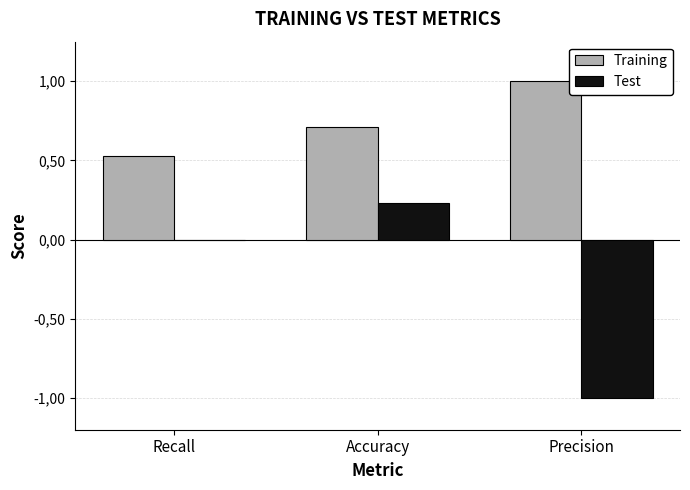

What are all the series names shown in the legend?

Training, Test